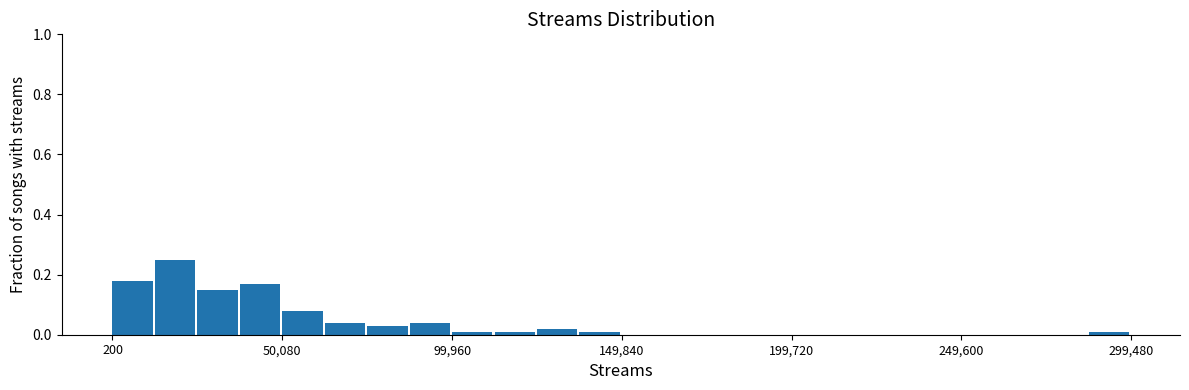

Read against the x-axis, roughly where is the centre of the tallest bar?

20000